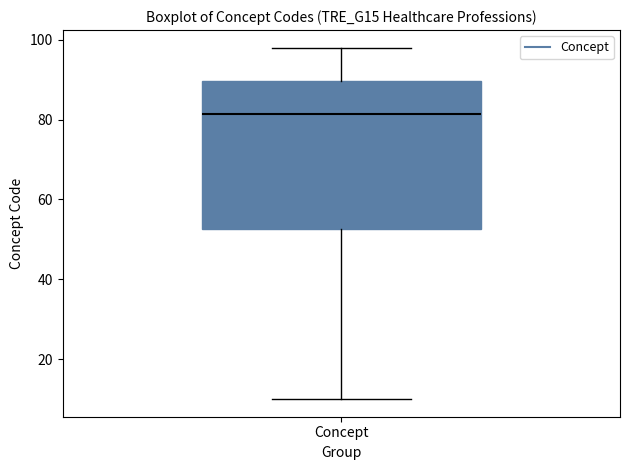

Transcribe this box plot: give where the median line is, the range the box spans, and where the two whiskers end, as read against the y-axis. The values are not printed on the chart, so give them approximately, as read against the axis.

median 82, box 52 to 90, whiskers 10 to 98